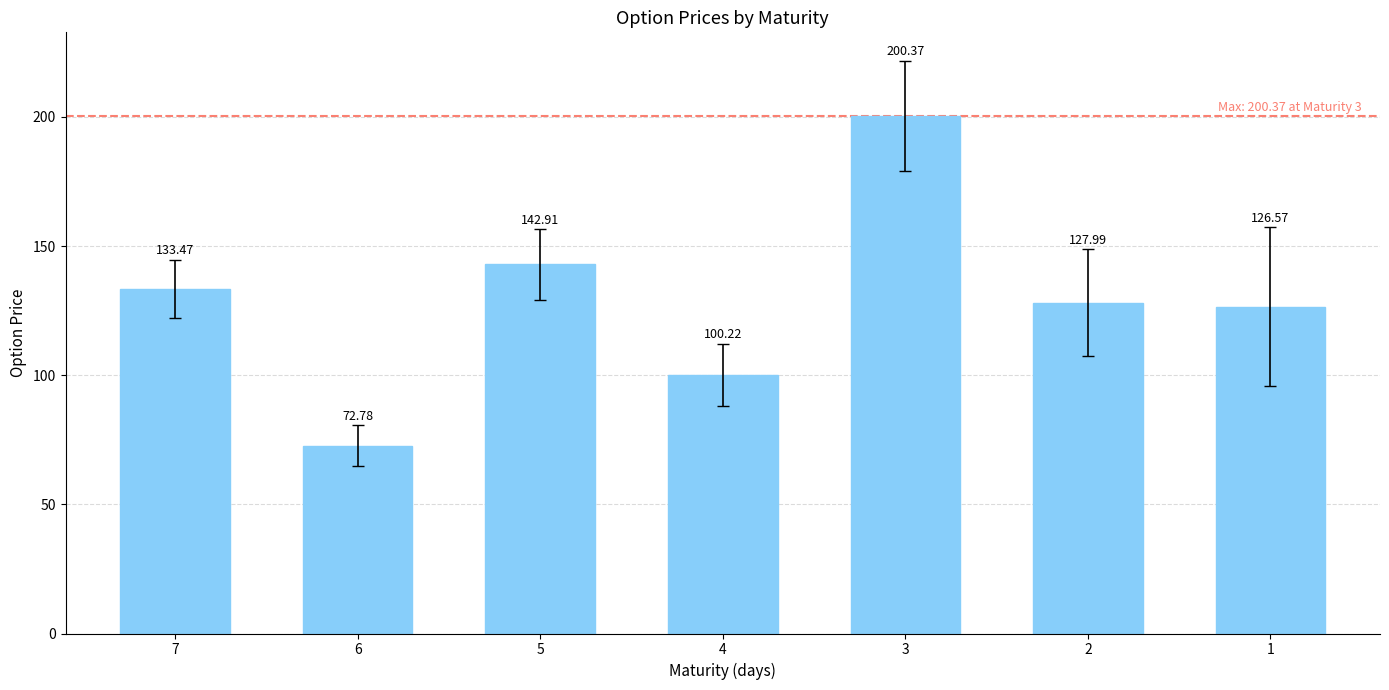

Which has a higher value, 6 or 2?

2